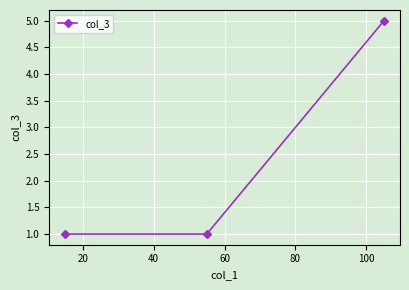

What is the sum of all values?

7